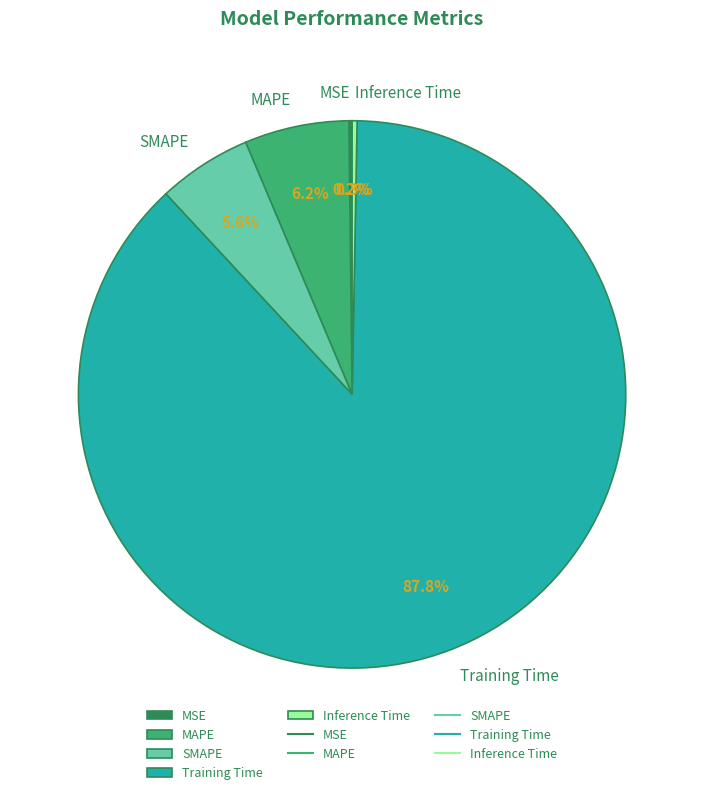

Which has a higher value, Training Time or Inference Time?

Training Time